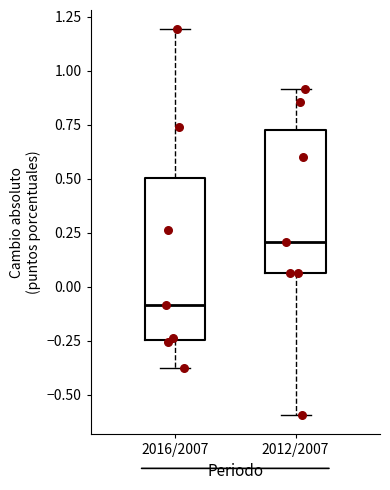

Which box is the tallest, from its lower edge to its upper edge?

2016/2007